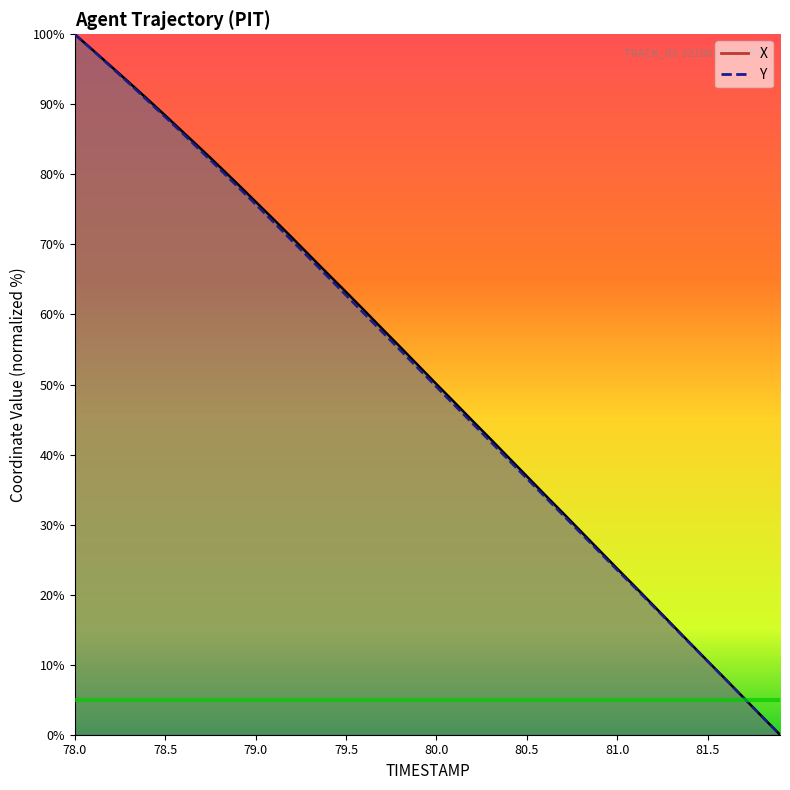

How many values in the Y series are below 52?

20